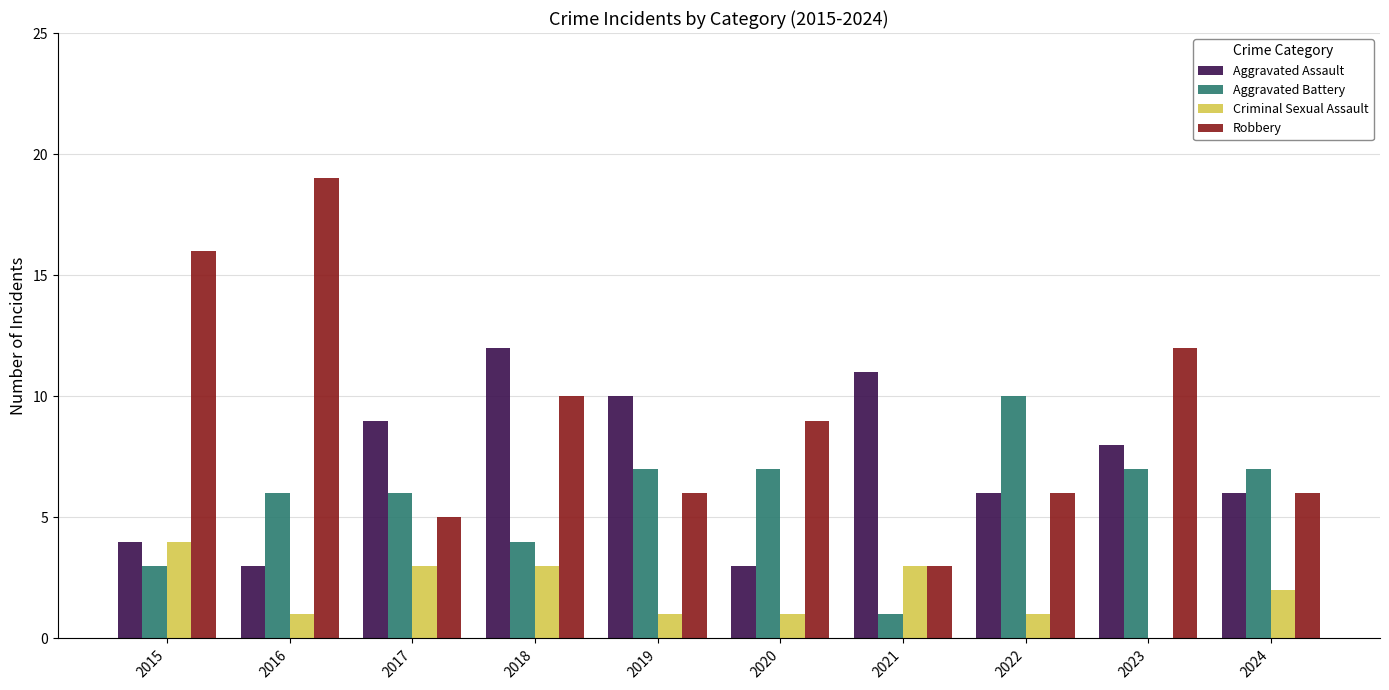

The value of Robbery at 2016 is 19. True or false?

True